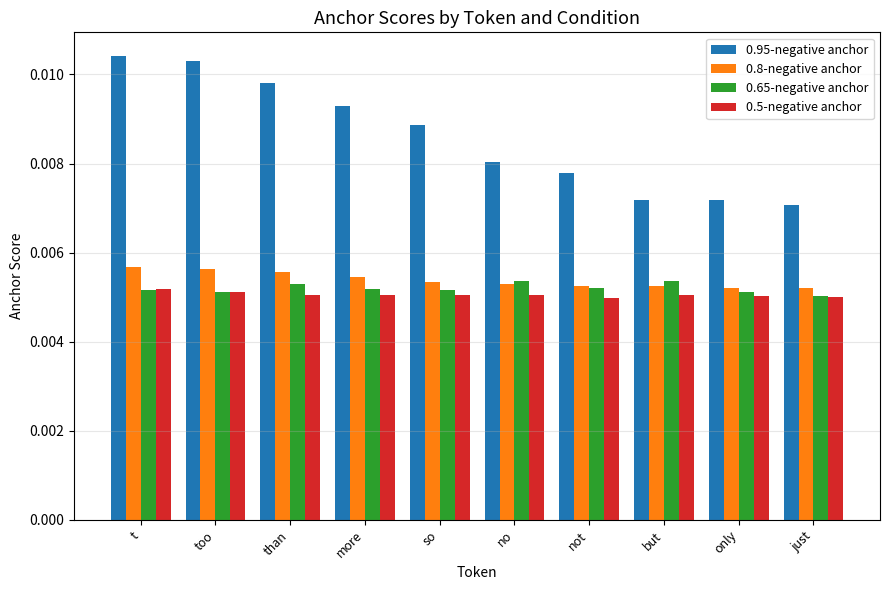

How many 0.5-negative anchor values are between 0 and 1?

10